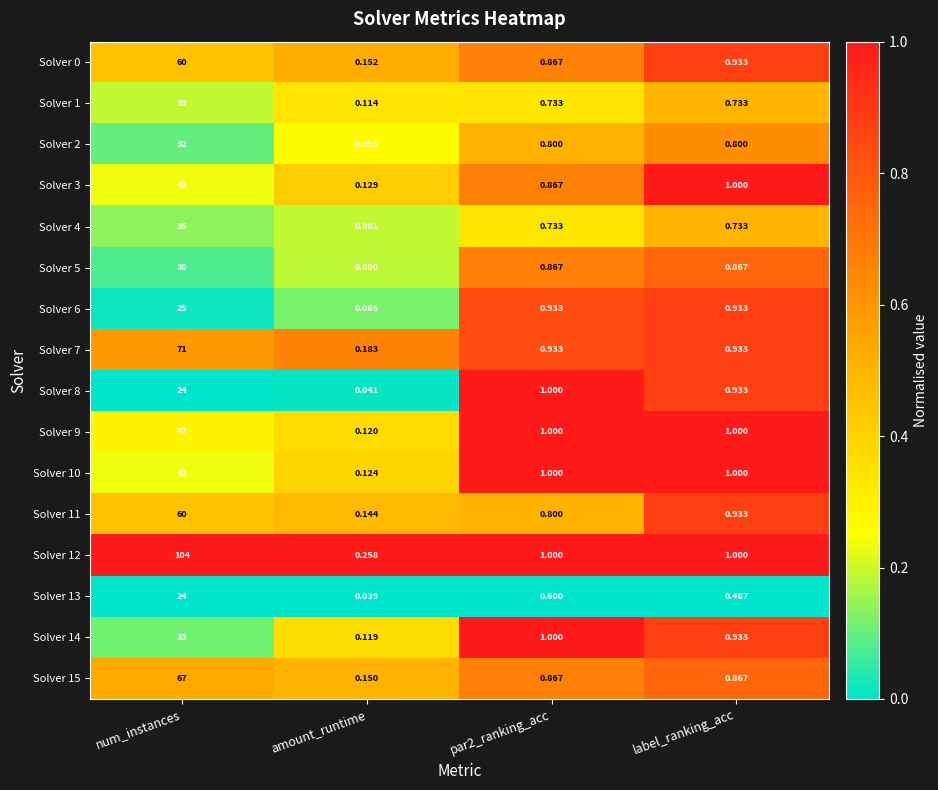

Which category has the lowest value across all series?

amount_runtime